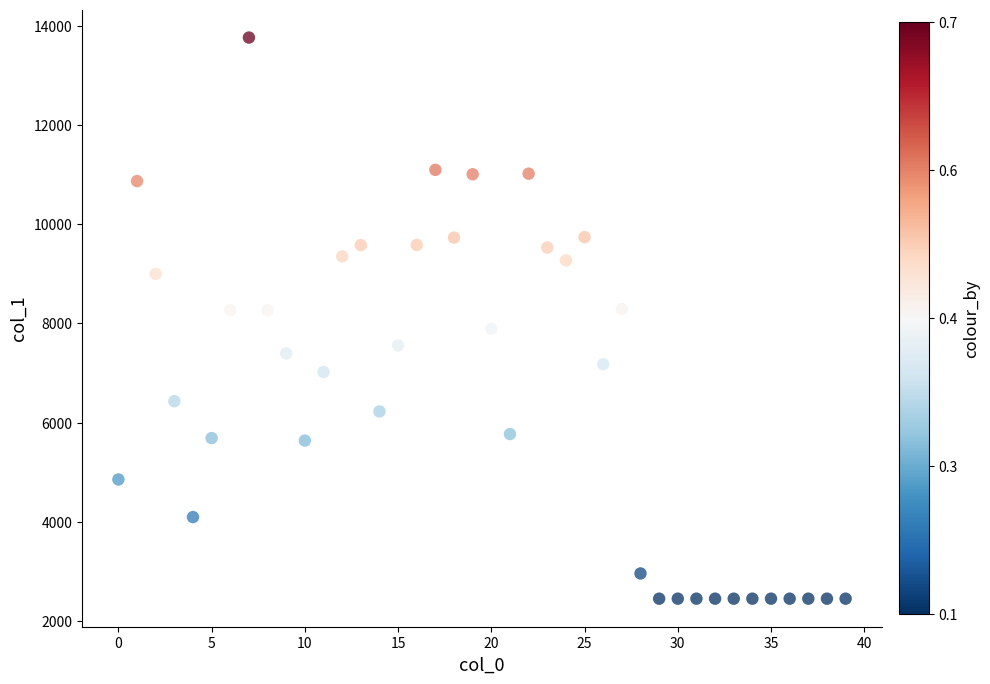

What is the range of Y values (max minus min)?

11308